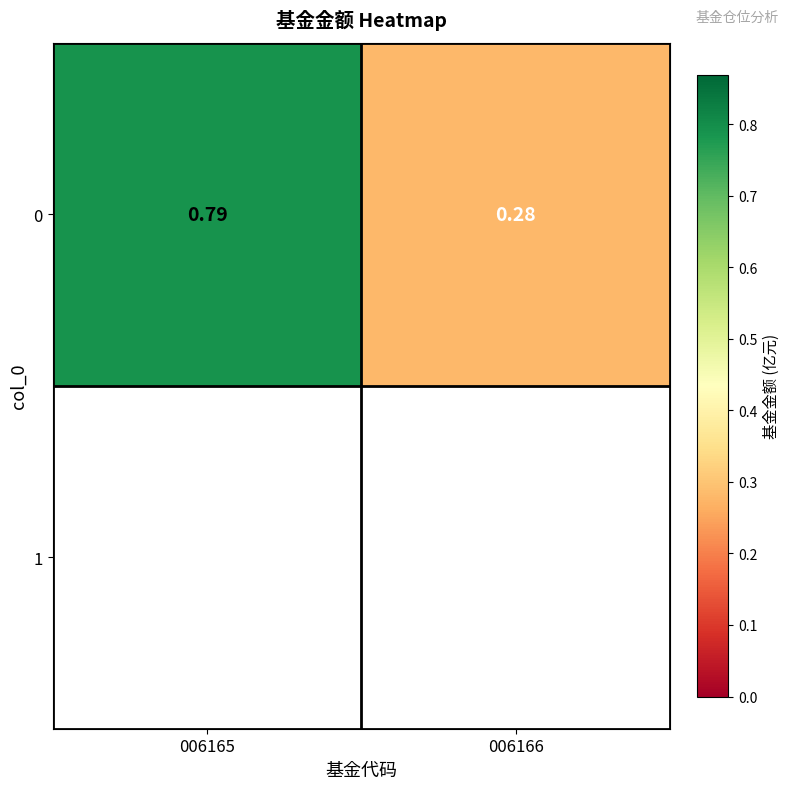

What is the change in value from 006165 to 006166?

-0.5